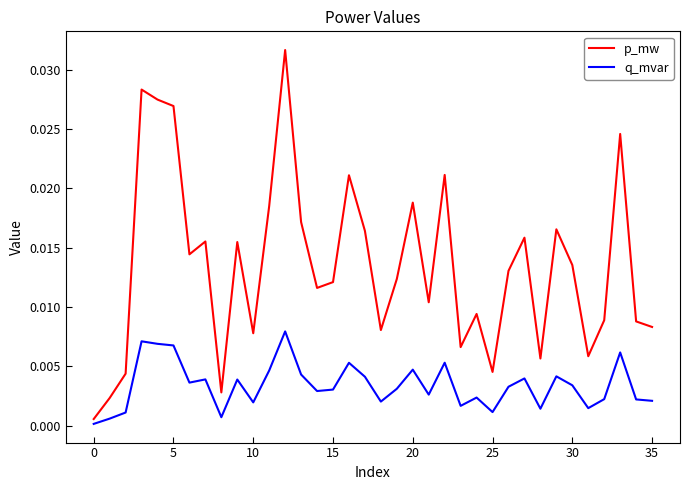

List the series in order of their overall mean, lowest first.

q_mvar, p_mw